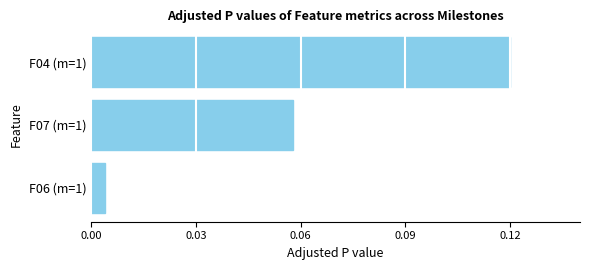

Which has a higher value, F07 (m=1) or F04 (m=1)?

F04 (m=1)